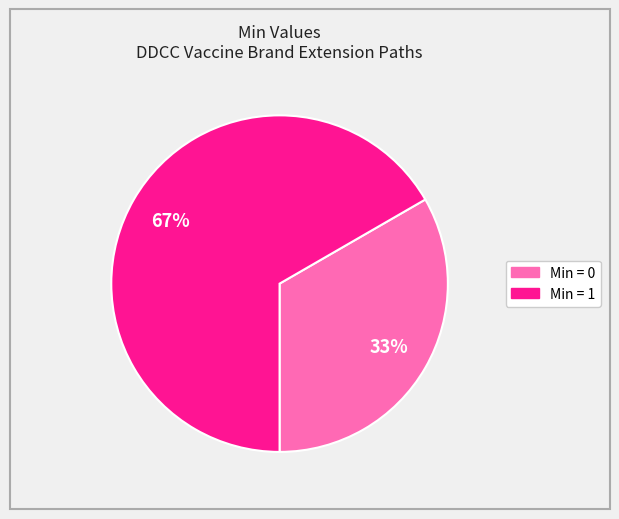

How many segments does this pie chart have?

2